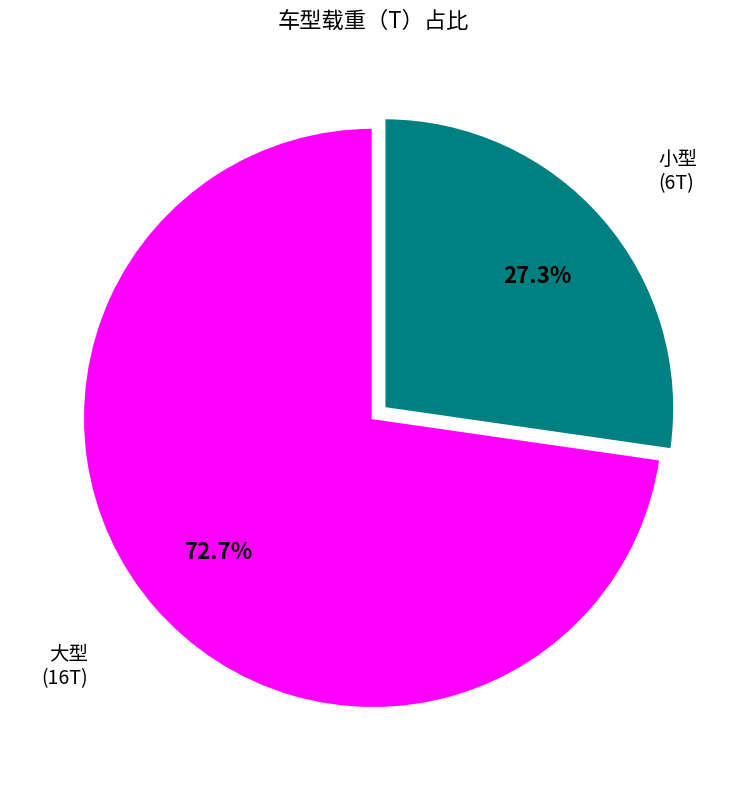

Which slice is the smallest?

小型